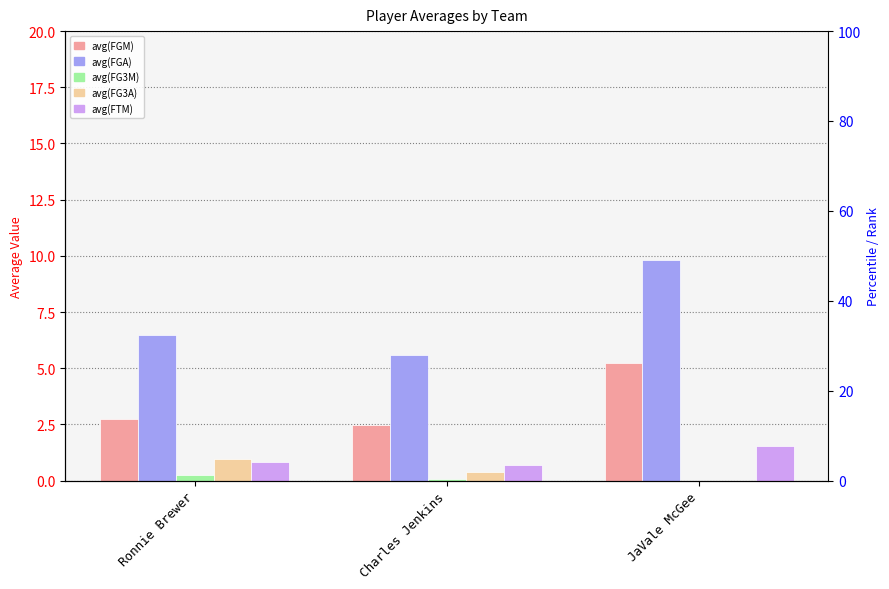

True or false: avg(FTM) has a value of 0.7 at Charles Jenkins.

True